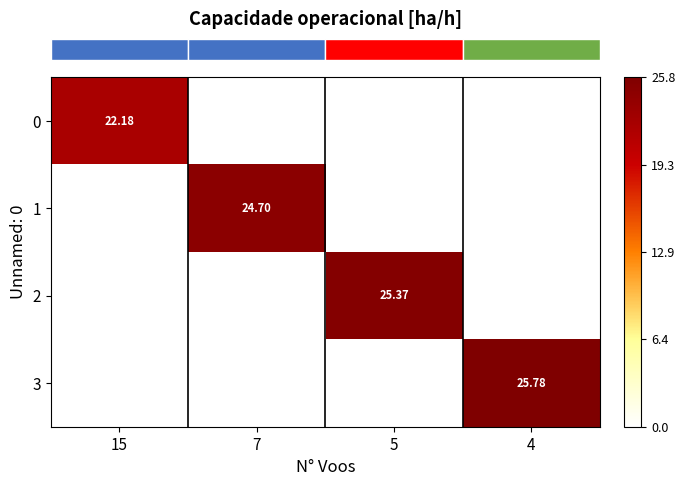

What is the sum of the row_3 values at 4 and 7?

25.8